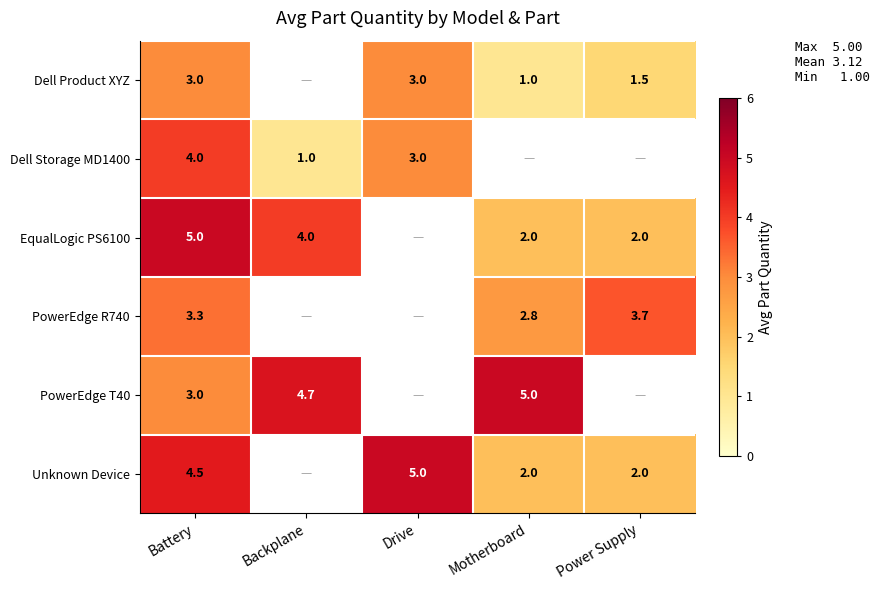

Is the value of Dell Product XYZ at Motherboard greater than the value of Dell Storage MD1400 at Battery?

No